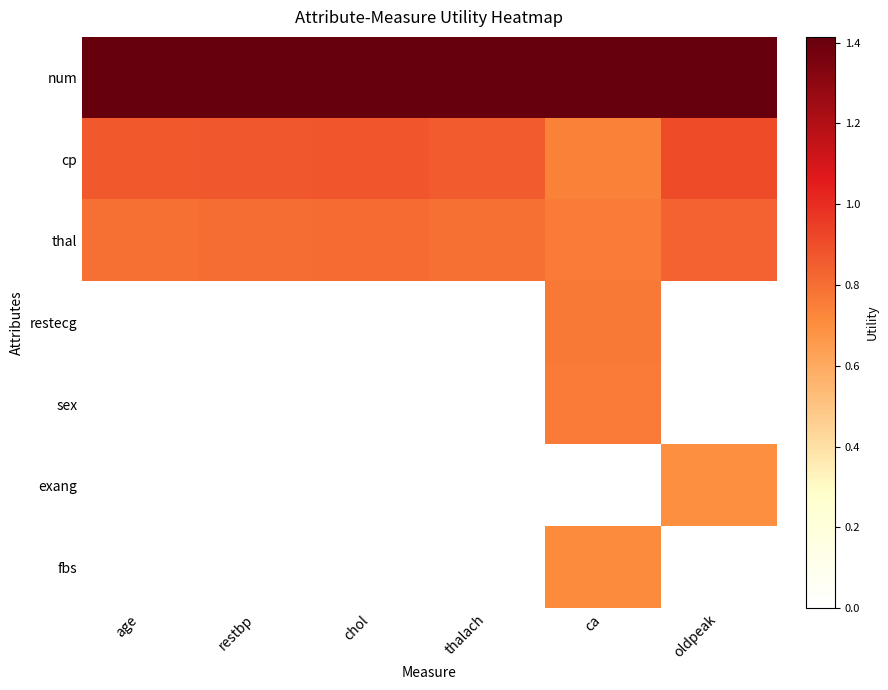

Which label corresponds to the smallest value in the chart?

age